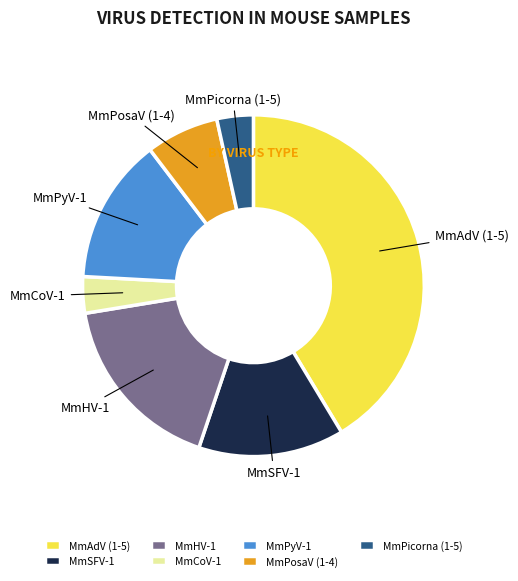

How many segments does this pie chart have?

7